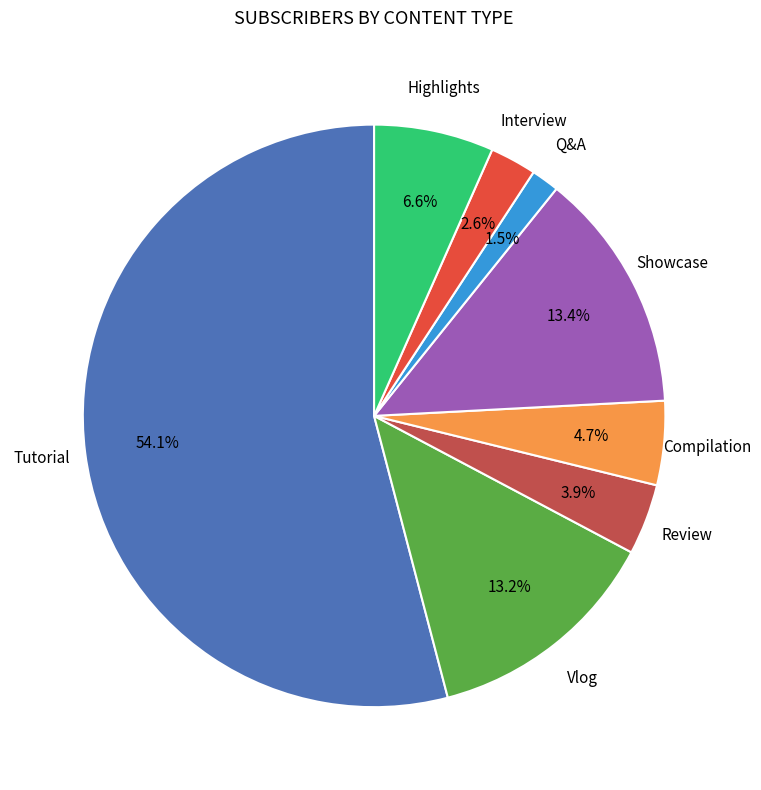

Is there a majority slice in this chart?

Yes